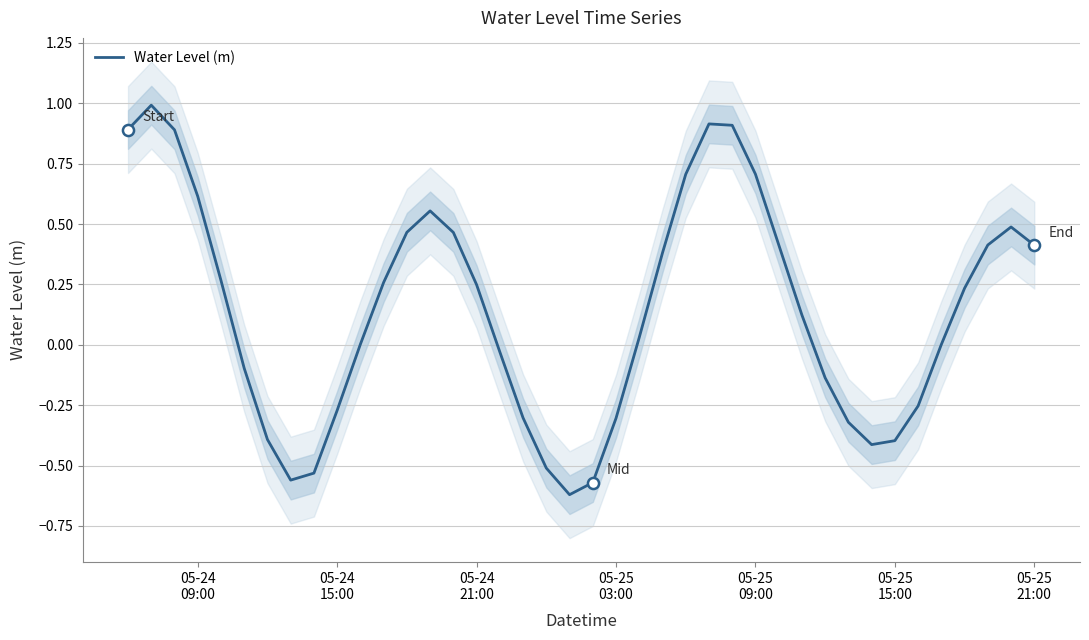

What is the maximum value for Water Level (m)?

1.0